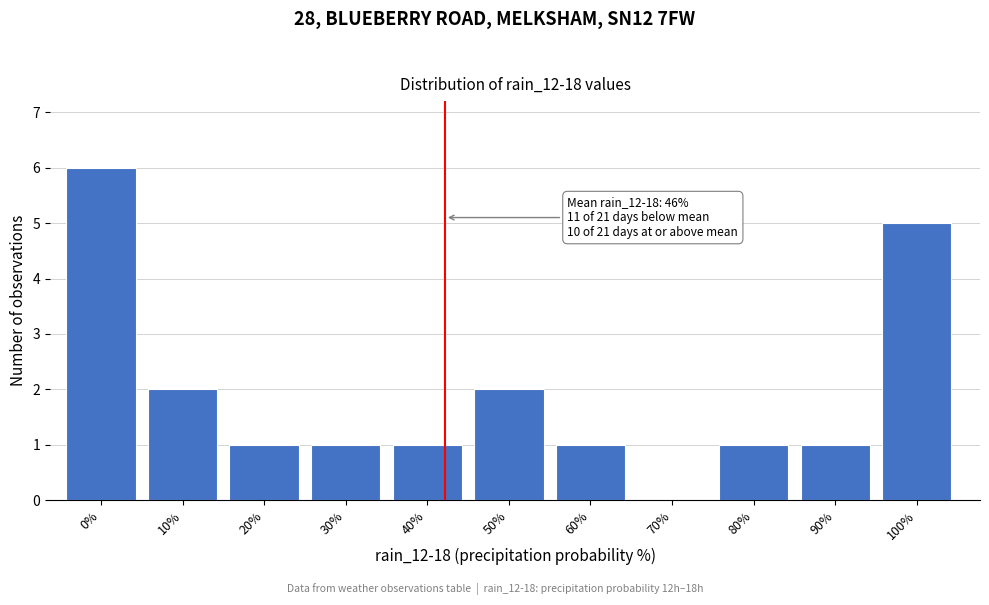

Reading left to right, transcribe all the data shown in this chart.

0%=6	10%=2	20%=1	30%=1	40%=1	50%=2	60%=1	70%=0	80%=1	90%=1	100%=5